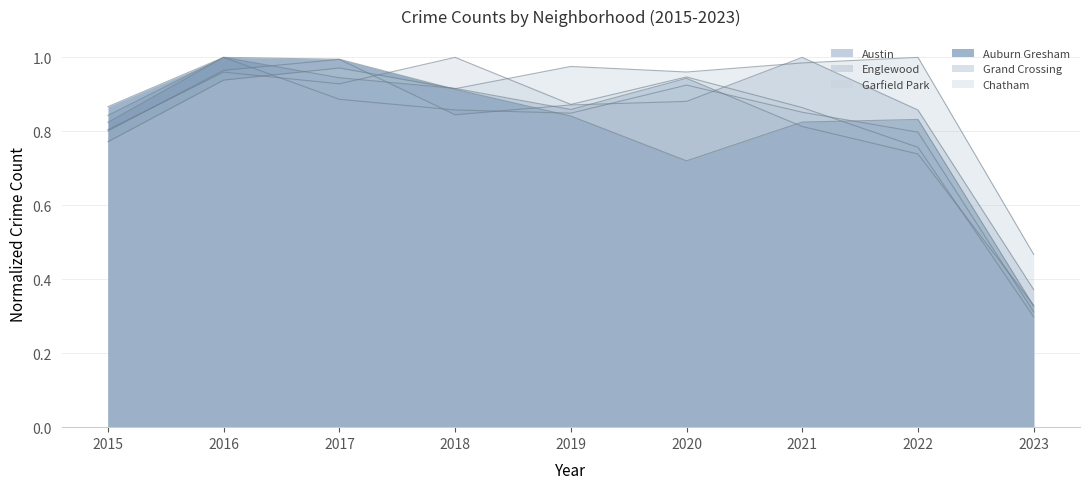

At how many categories does at least one series exceed 0?

9